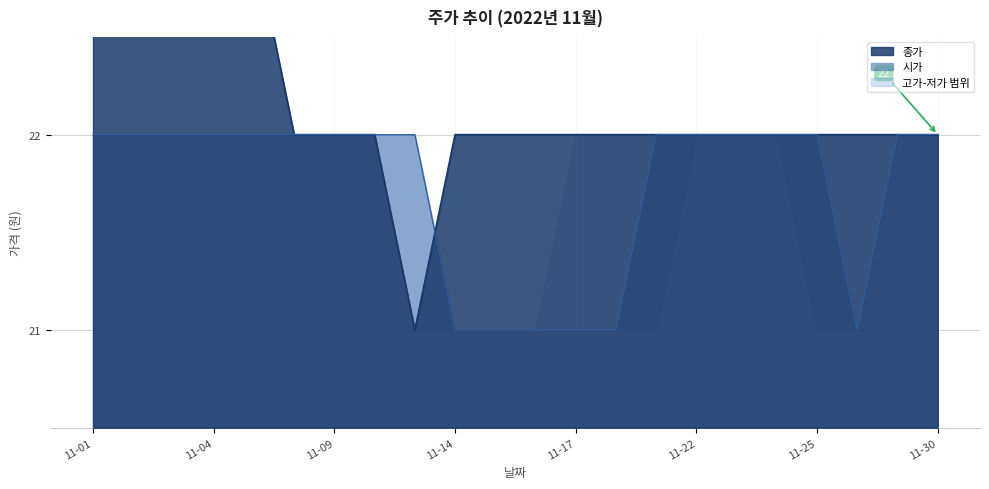

What is the total value across all series at 2022-11-10?

44